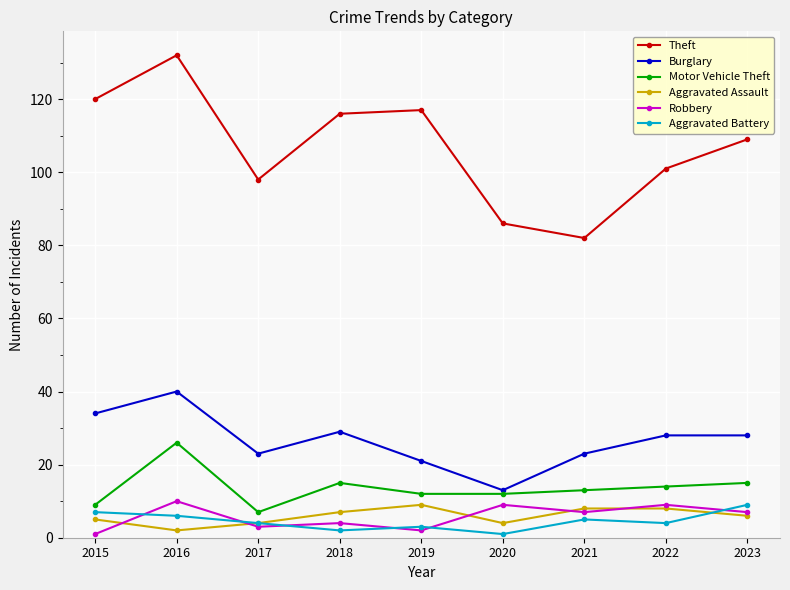

What is the greatest value displayed?

132